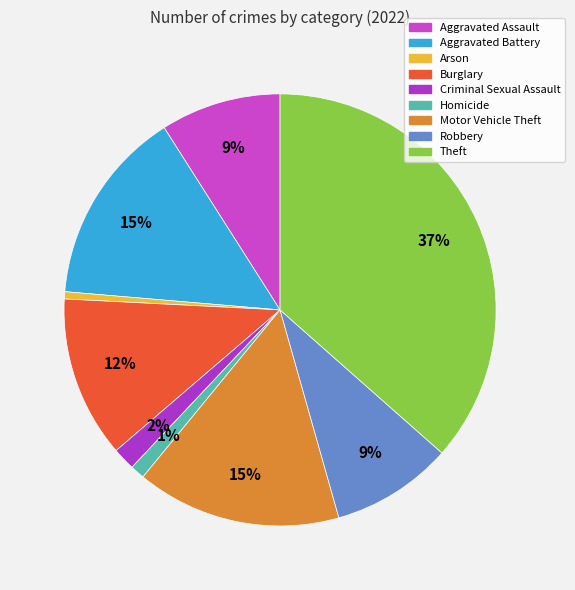

What is the total percentage of Theft and Aggravated Battery?

51.2%